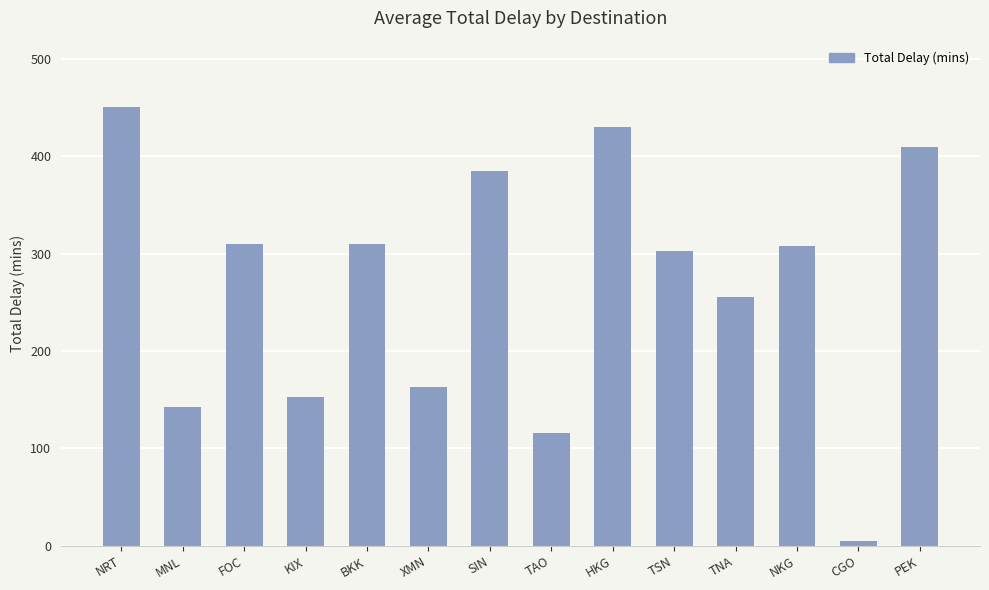

Count the number of categories in the chart.

14